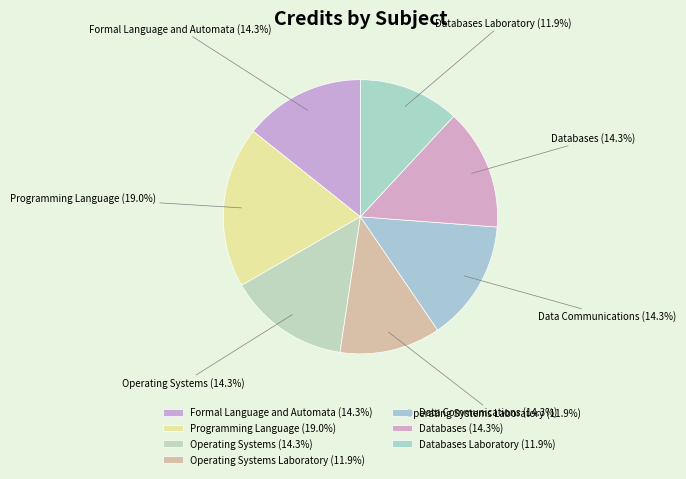

The Data Communications slice represents 26% of the pie. True or false?

False